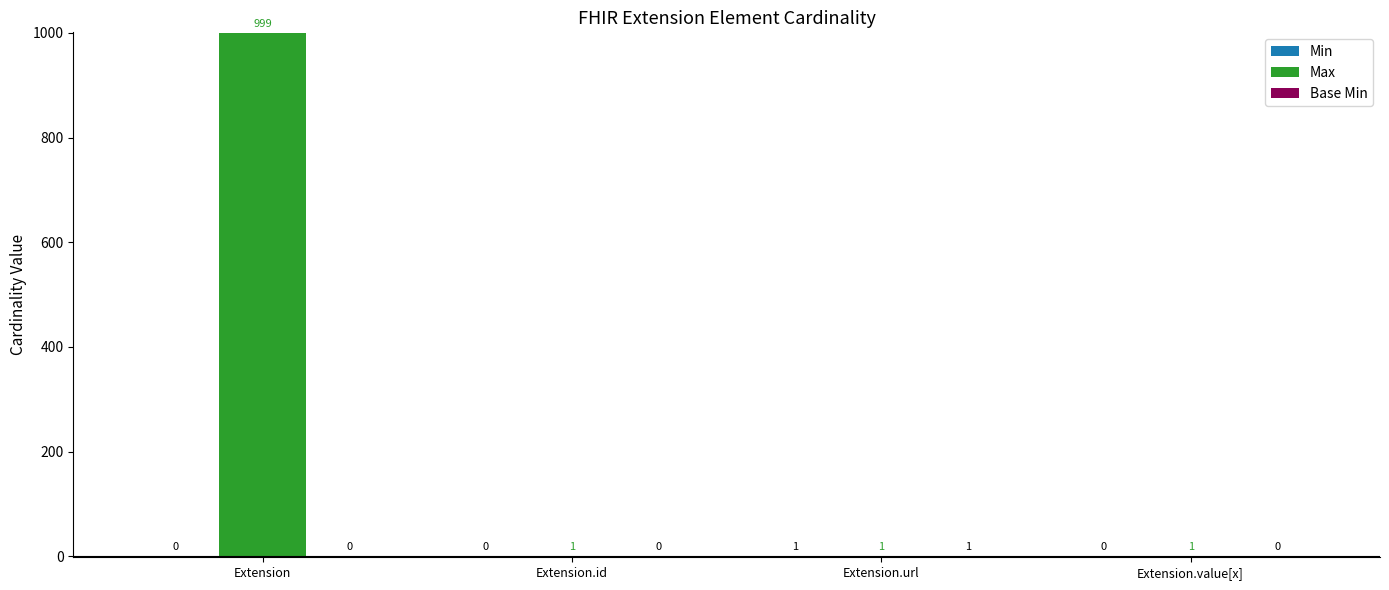

What is the sum of the Max values at Extension.value[x] and Extension?

1000